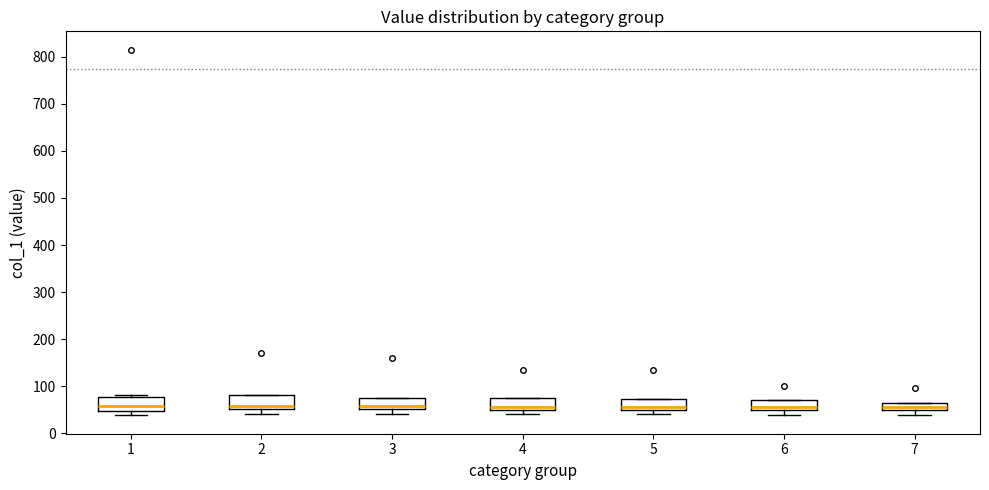

Reading left to right, transcribe this box plot: for each box, give where its median line is, the range the box spans, and where its two whiskers end, as read against the y-axis. The values are not printed on the chart, so give them approximately, as read against the axis.

1: median 60, box 50 to 80, whiskers 40 to 80 (just above the box's upper edge)
2: median 60, box 50 to 80, whiskers 40 to 80
3: median 60, box 50 to 80, whiskers 40 to 80
4: median 60, box 50 to 70, whiskers 40 to 70
5: median 60, box 50 to 70, whiskers 40 to 70
6: median 60, box 50 to 70, whiskers 40 to 70
7: median 60, box 50 to 70, whiskers 40 to 70